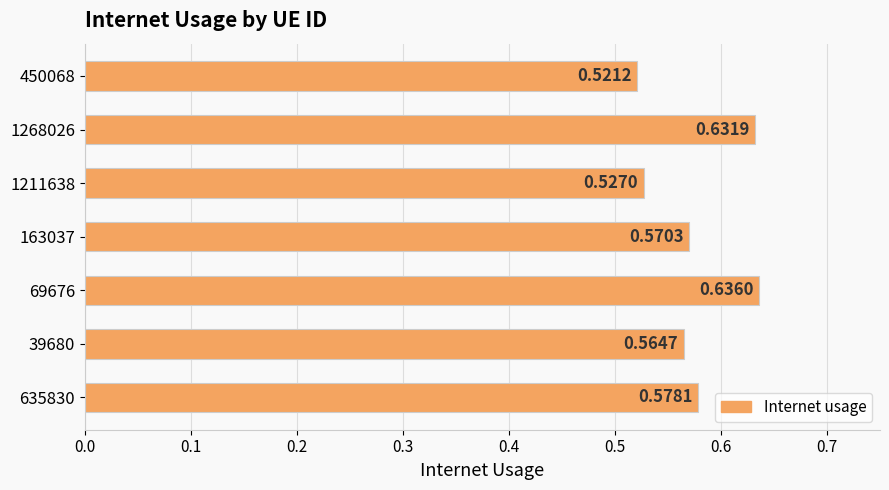

What is the sum of the values at 450068 and 163037?

1.1